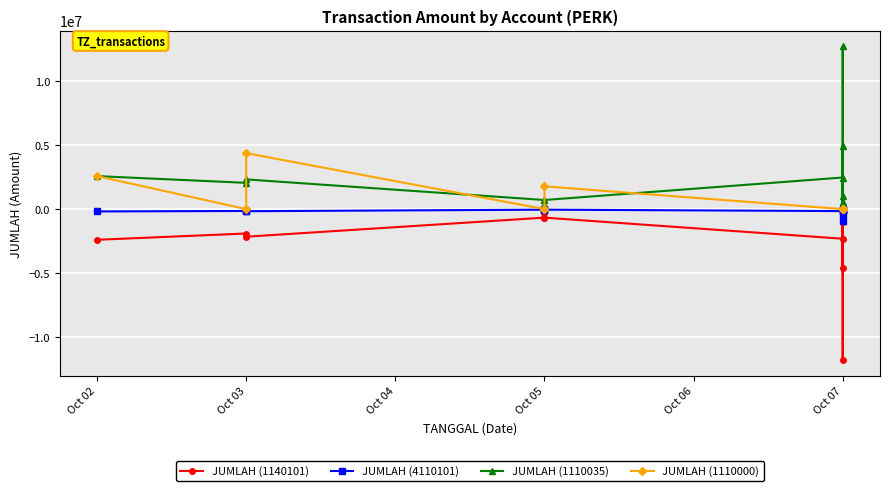

What position from the left is Oct 07?

6